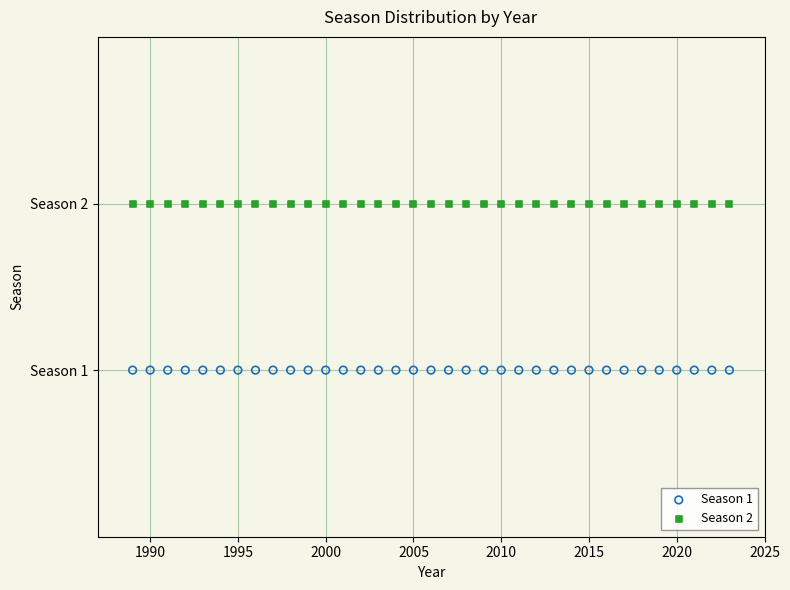

What are all the series names shown in the legend?

Season 1, Season 2